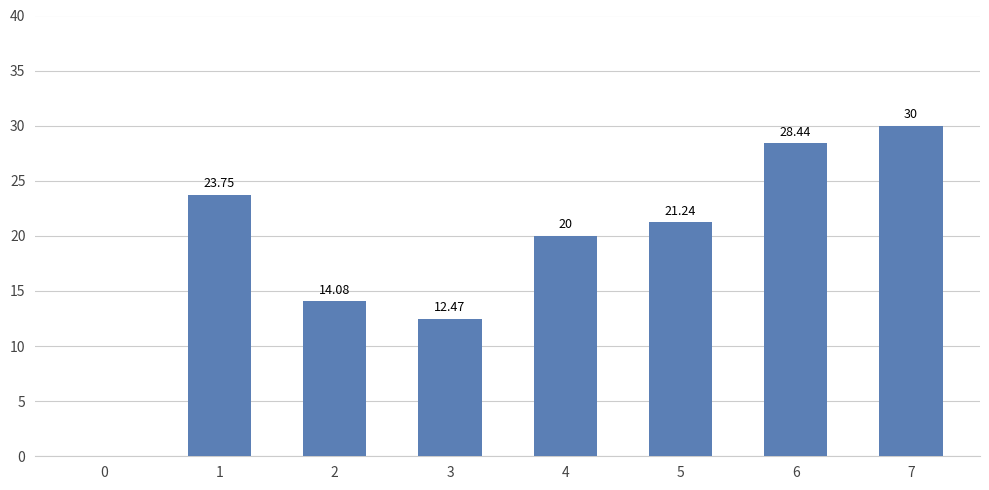

Approximately how many times larger is the value at 3 compared to 7?

0.4